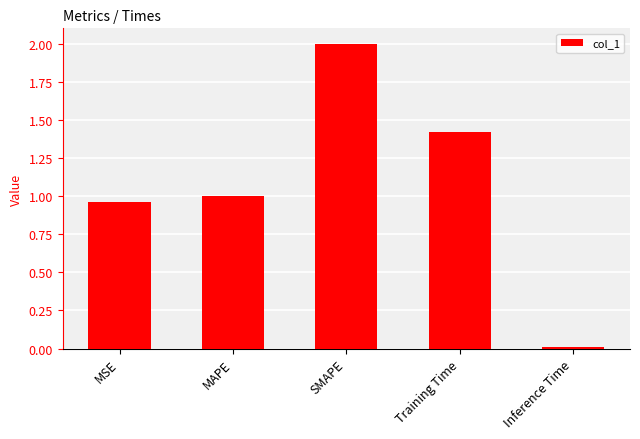

At which label is the value closest to 1?

MAPE